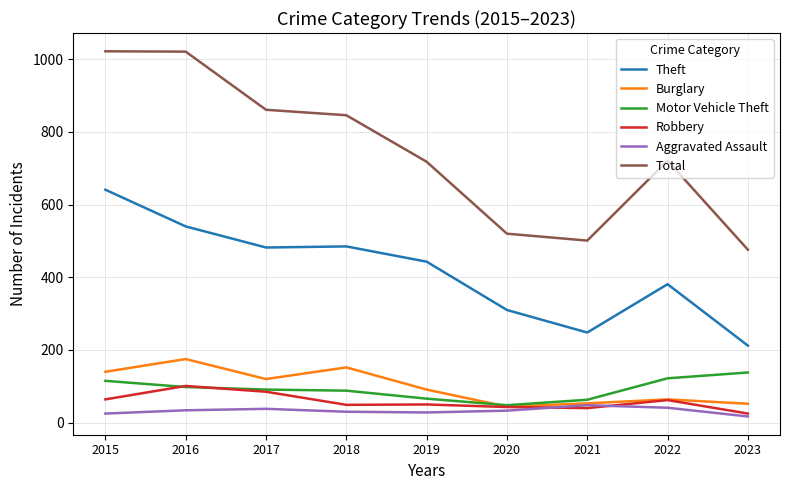

The value of Burglary at 2022 is 115. True or false?

False